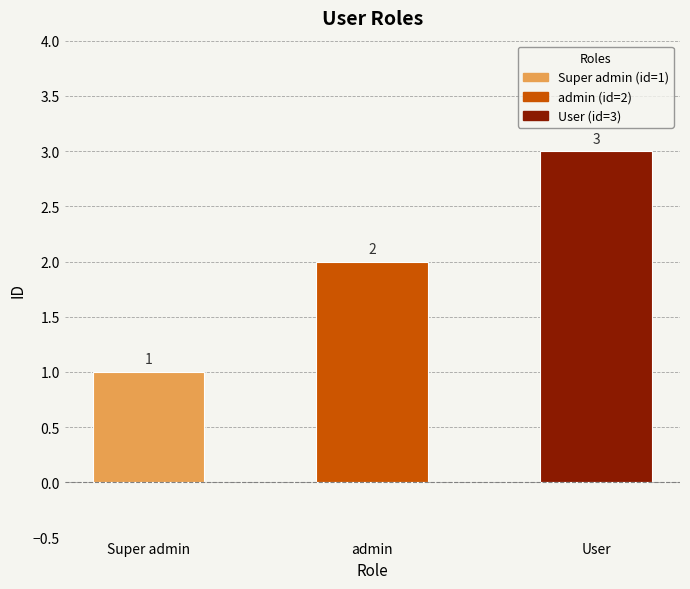

What is the change in value from admin to User?

+1